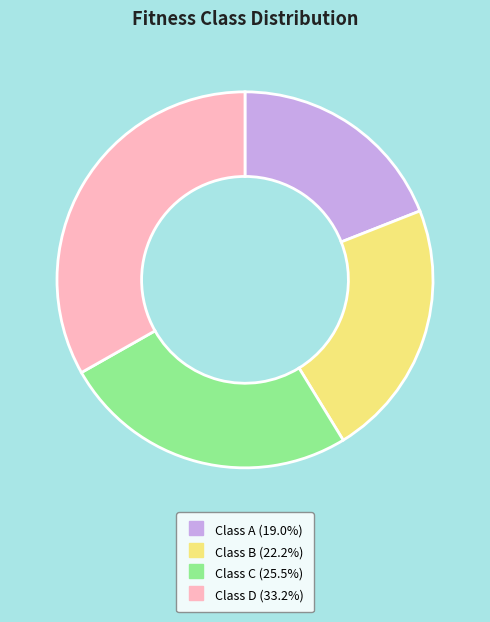

Is there any slice that represents more than half of the pie?

No